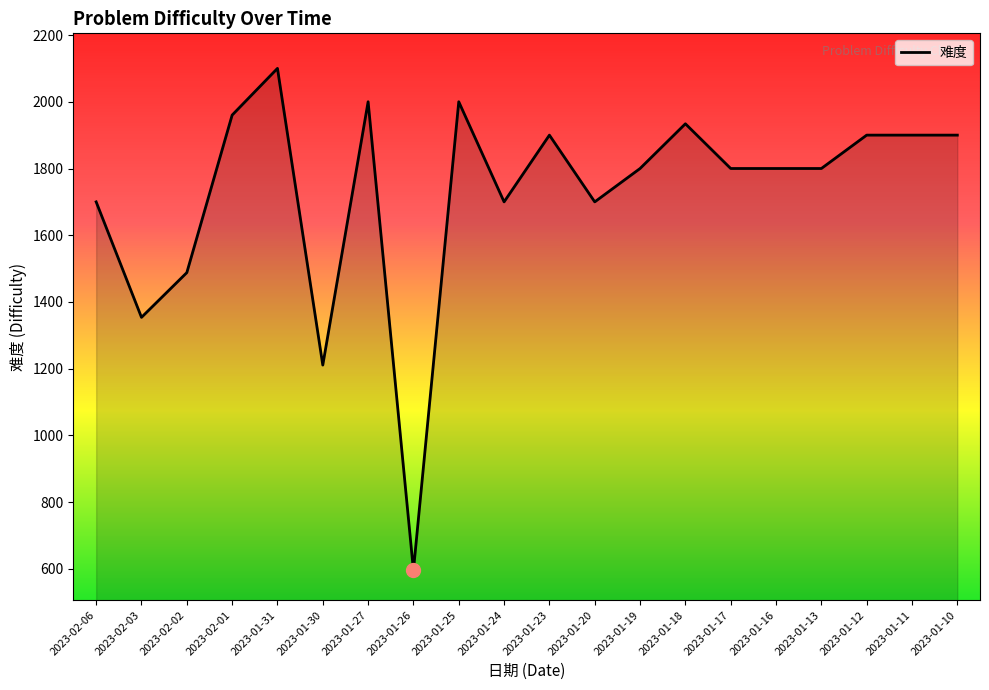

The value at 2023-01-13 is 460. True or false?

False